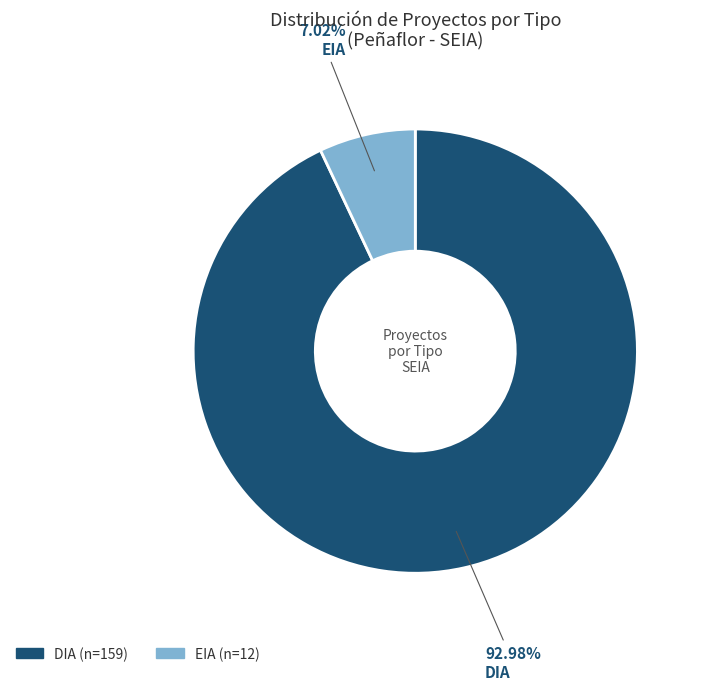

Count the number of slices in the pie.

2